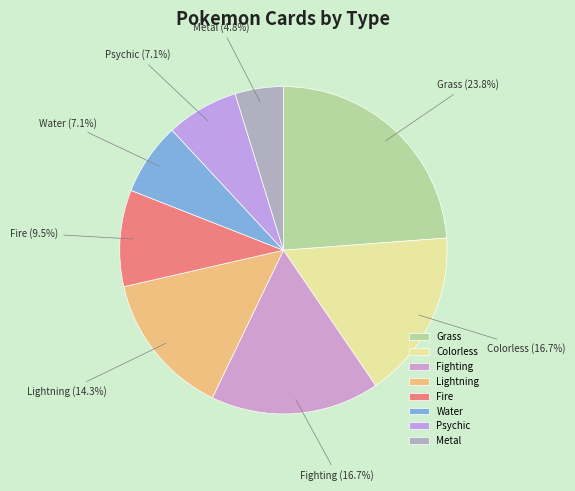

Do Psychic and Metal together represent more than half of the pie?

No